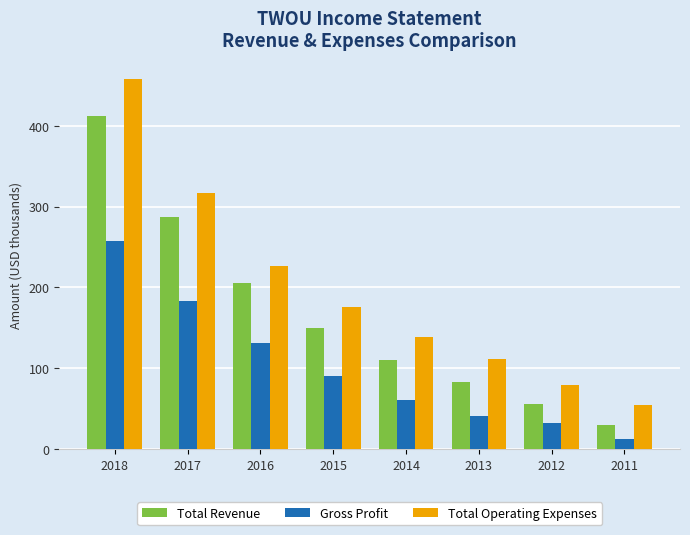

At which label does Total Operating Expenses first exceed 176?

2018